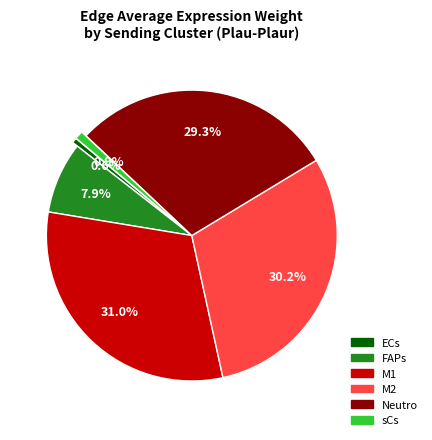

Is it true that sCs is 1% of the pie?

True